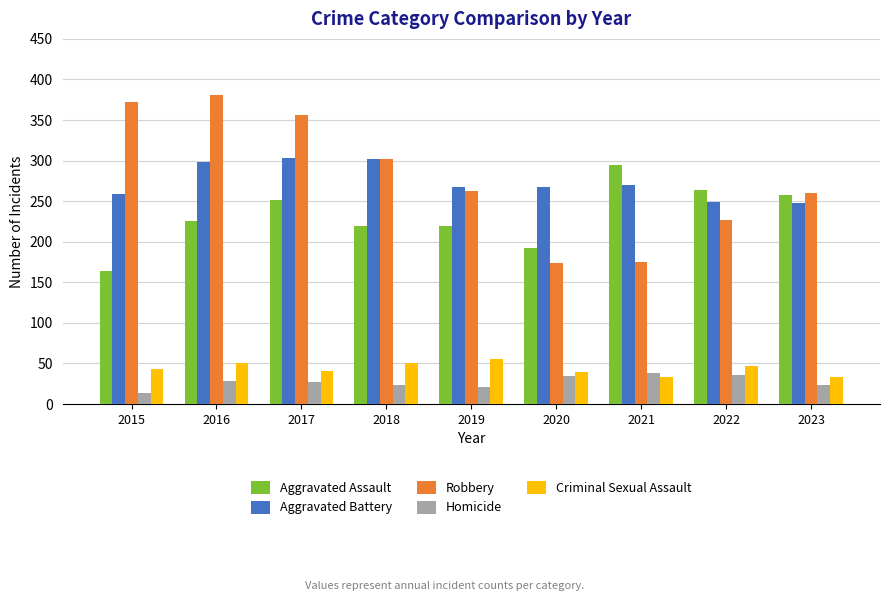

At 2016, list the series in order from largest to smallest.

Robbery, Aggravated Battery, Aggravated Assault, Criminal Sexual Assault, Homicide